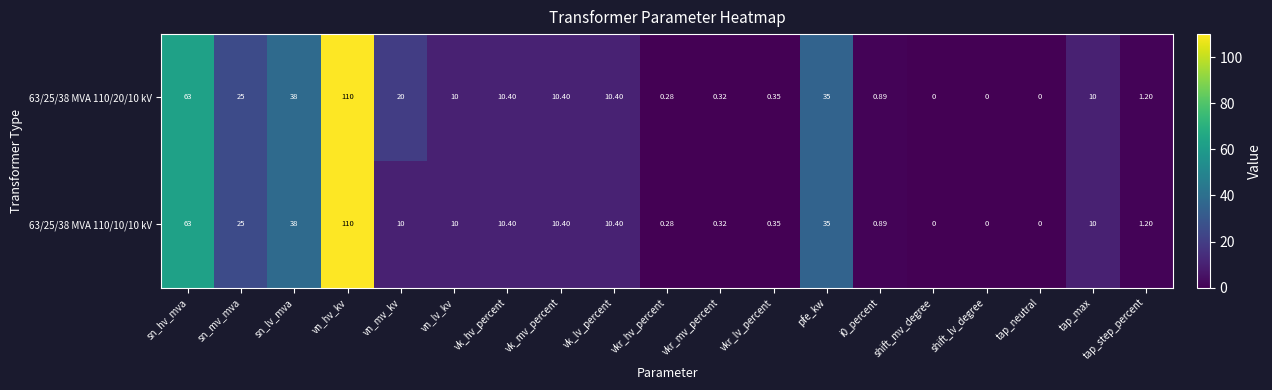

Is the value of 63/25/38 MVA 110/10/10 kV at vkr_hv_percent greater than the value of 63/25/38 MVA 110/20/10 kV at vn_lv_kv?

No